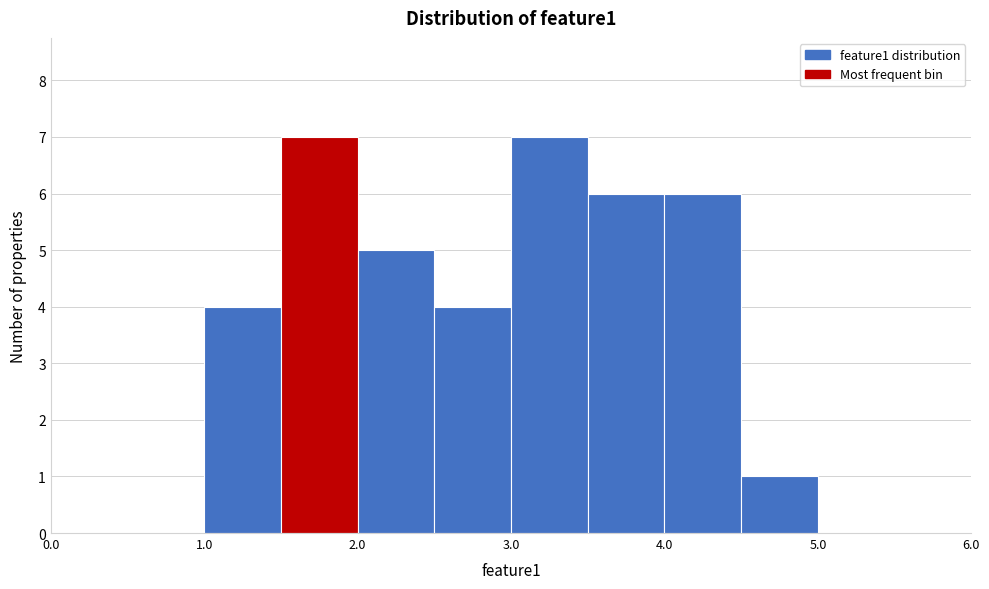

How tall is the bar that spans 3.5 to 4.0 on the x-axis? The values are not printed on the chart, so give them approximately, as read against the axis.

6